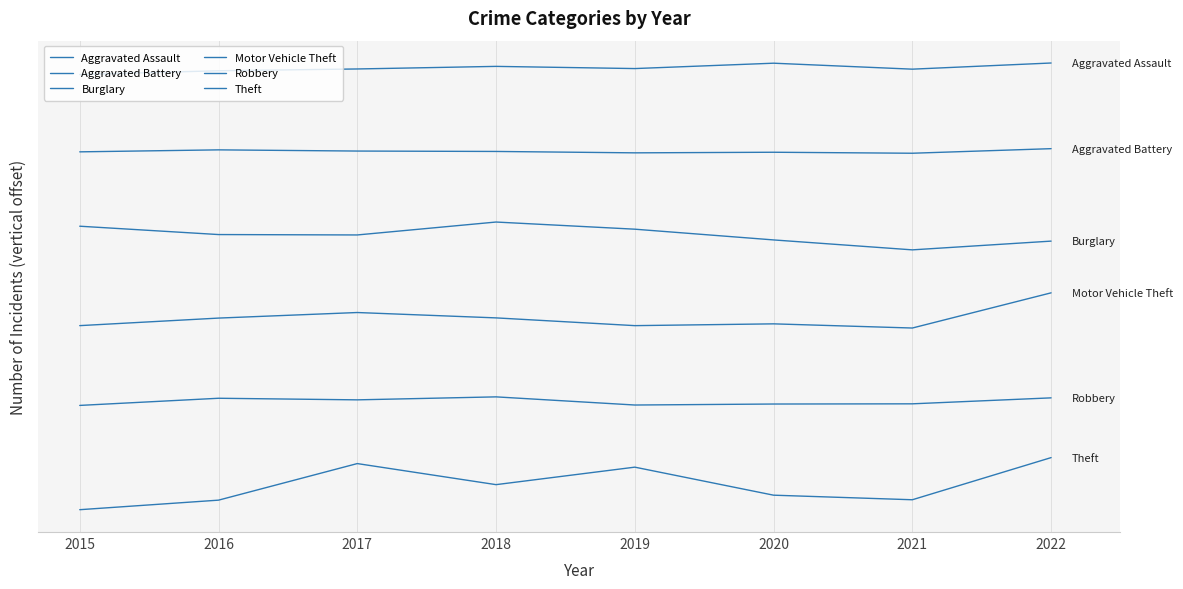

Between 2021 and 2019, which is larger?

2019